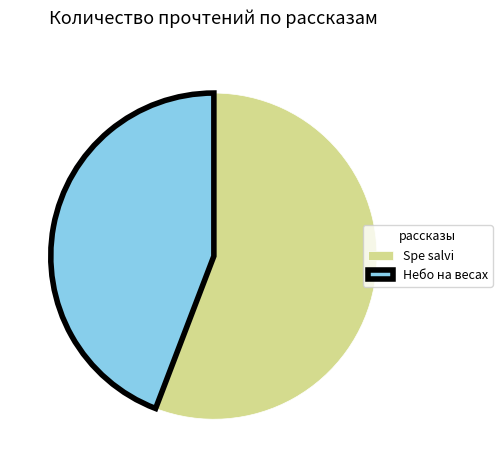

Do Spe salvi and Небо на весах together represent more than half of the pie?

Yes